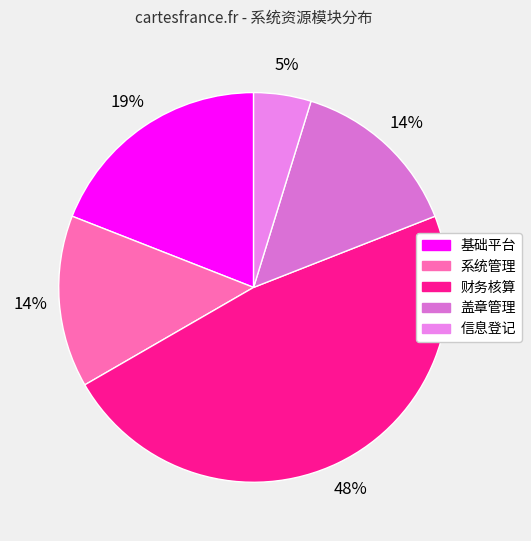

The 财务核算 slice represents 62% of the pie. True or false?

False